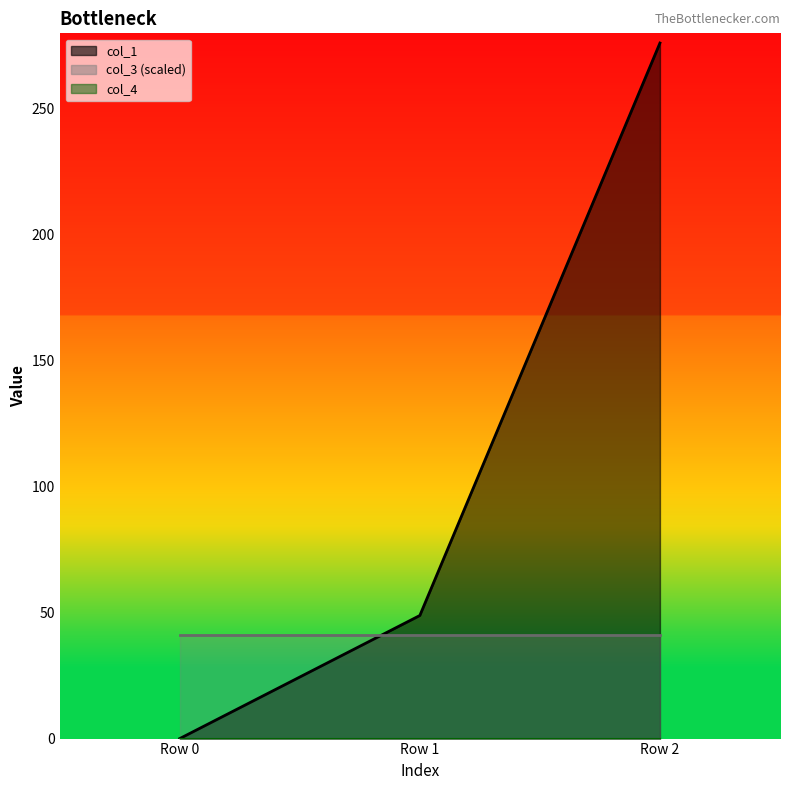

Is the value of col_4_line at Row 2 greater than the value of col_1_line at Row 1?

No